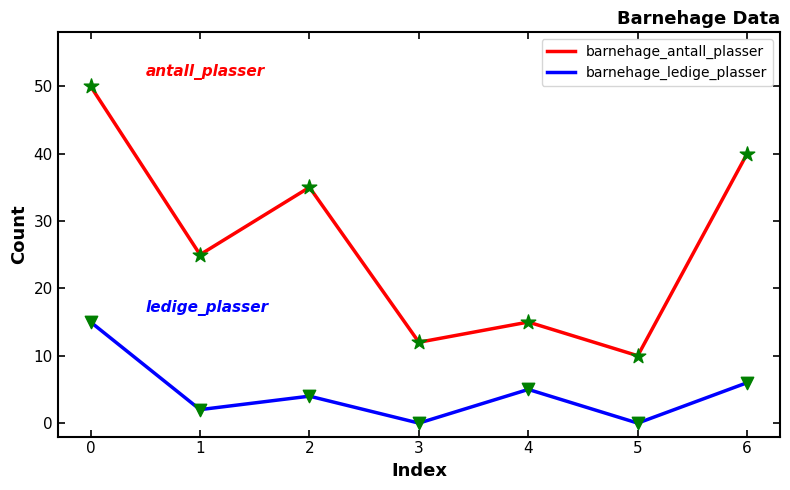

Which series changed the most between 0 and 5?

barnehage_antall_plasser